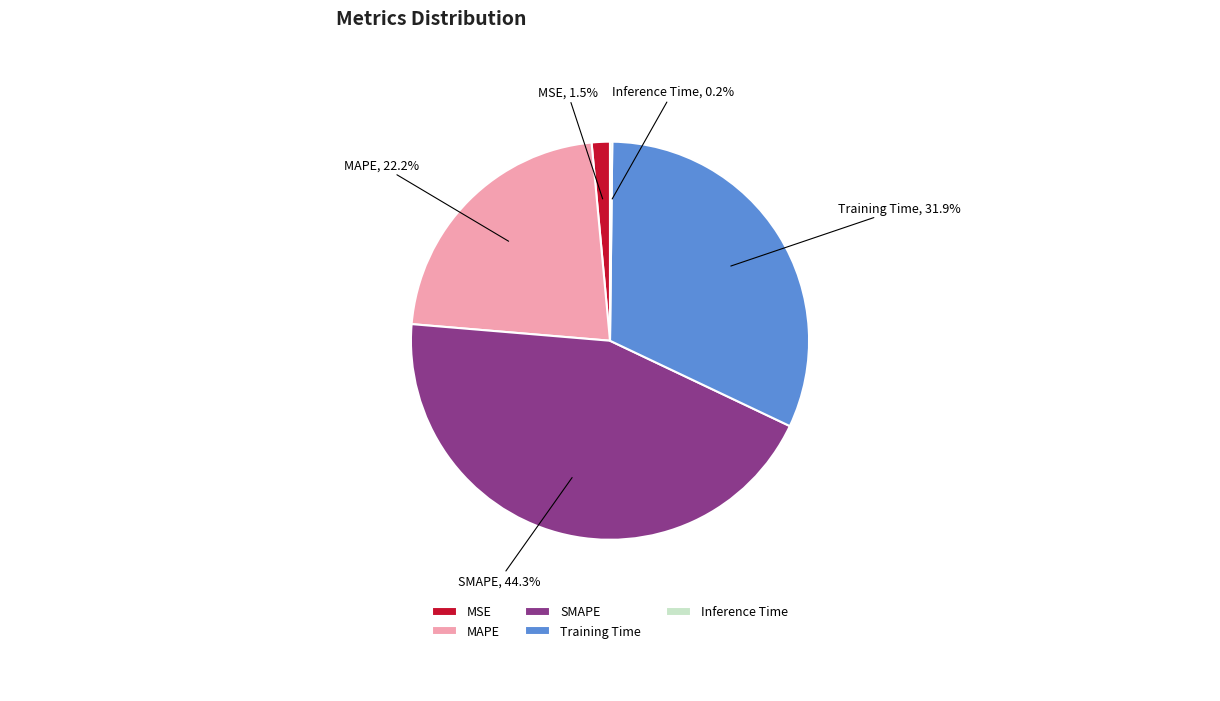

True or false: SMAPE accounts for 44% of the total.

True